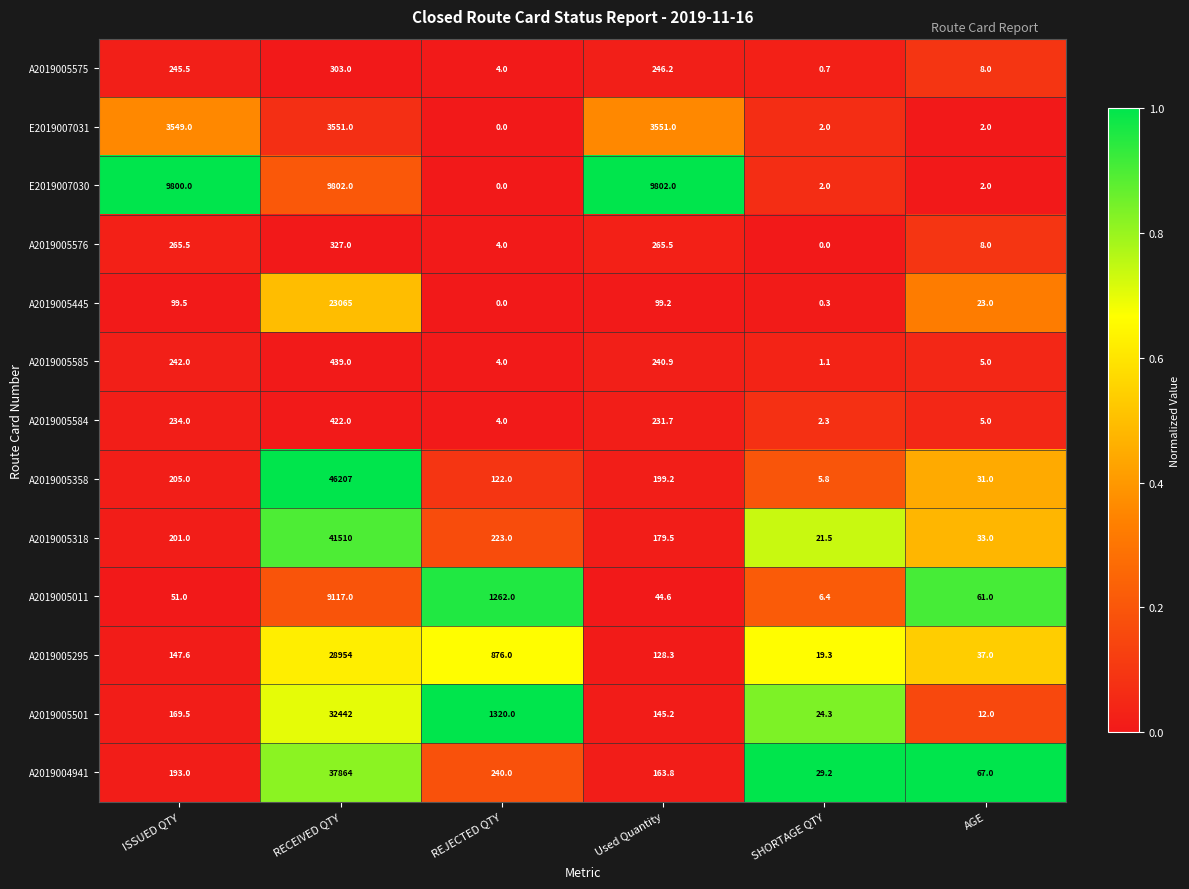

True or false: A2019005584 has a value of 5.4 at REJECTED QTY.

False